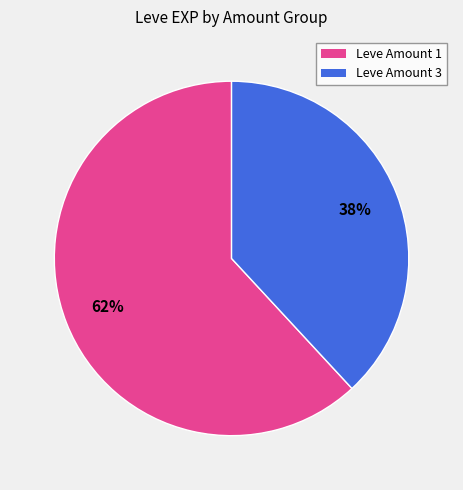

To the nearest percent, what is the average slice percentage?

50%